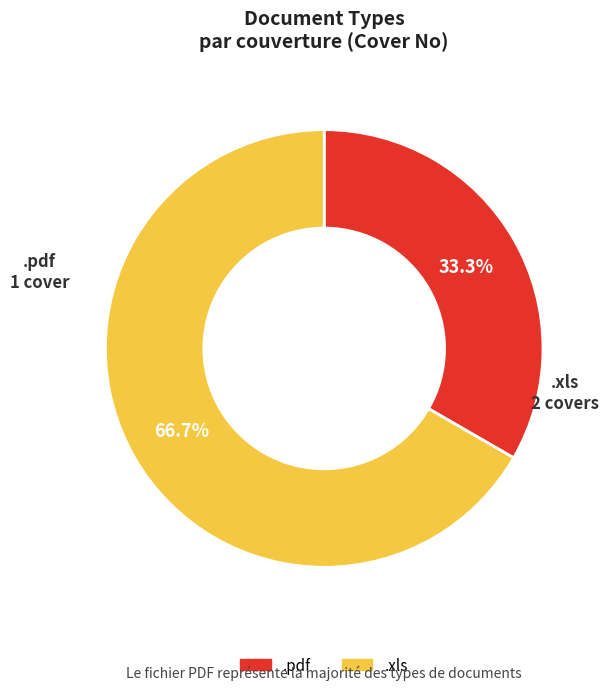

What is the smallest slice in the pie chart?

.pdf